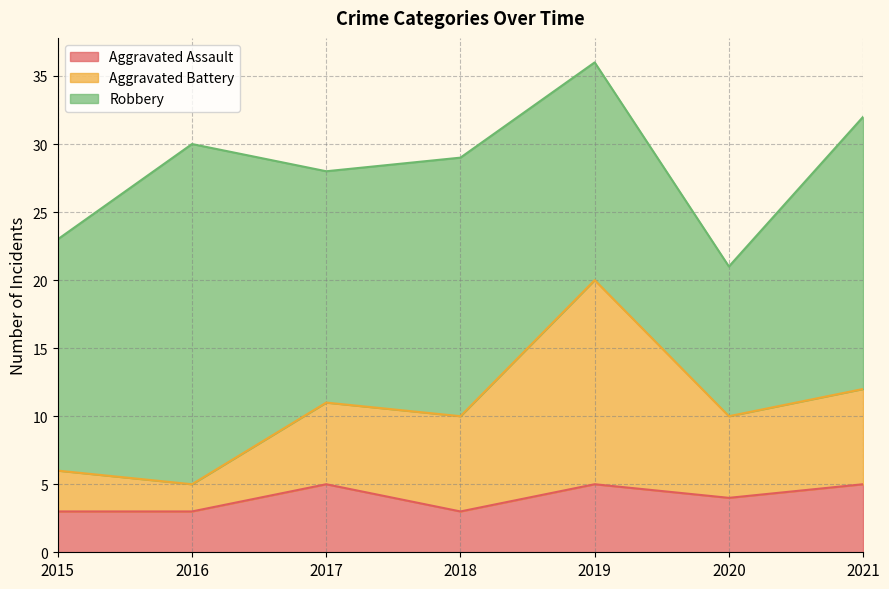

Reading left to right, transcribe the values for Aggravated Assault.

2015=3	2016=3	2017=5	2018=3	2019=5	2020=4	2021=5